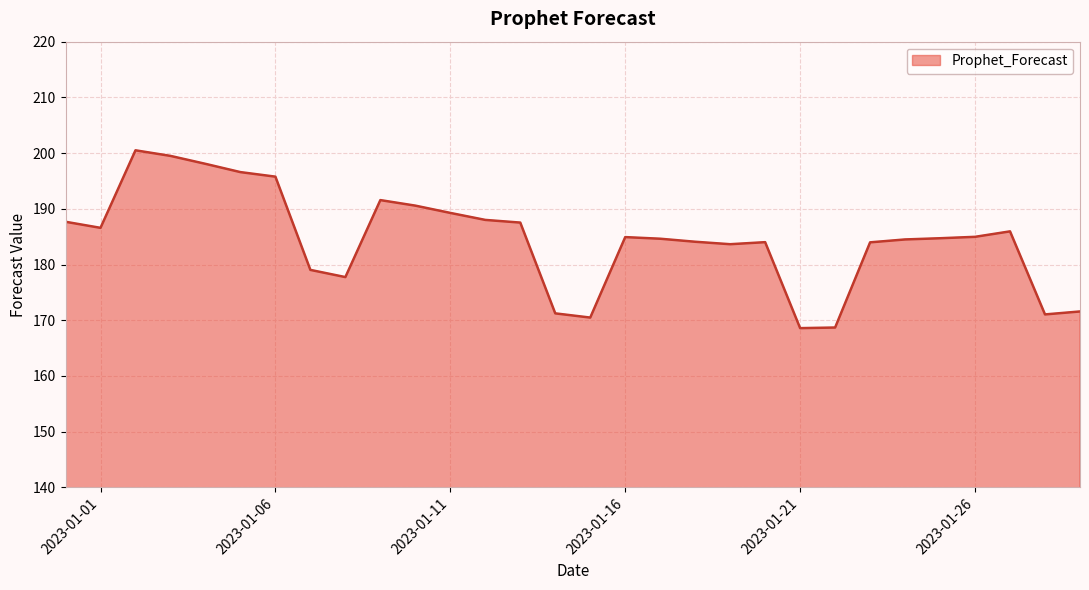

What is the difference between the maximum and minimum values?

31.9